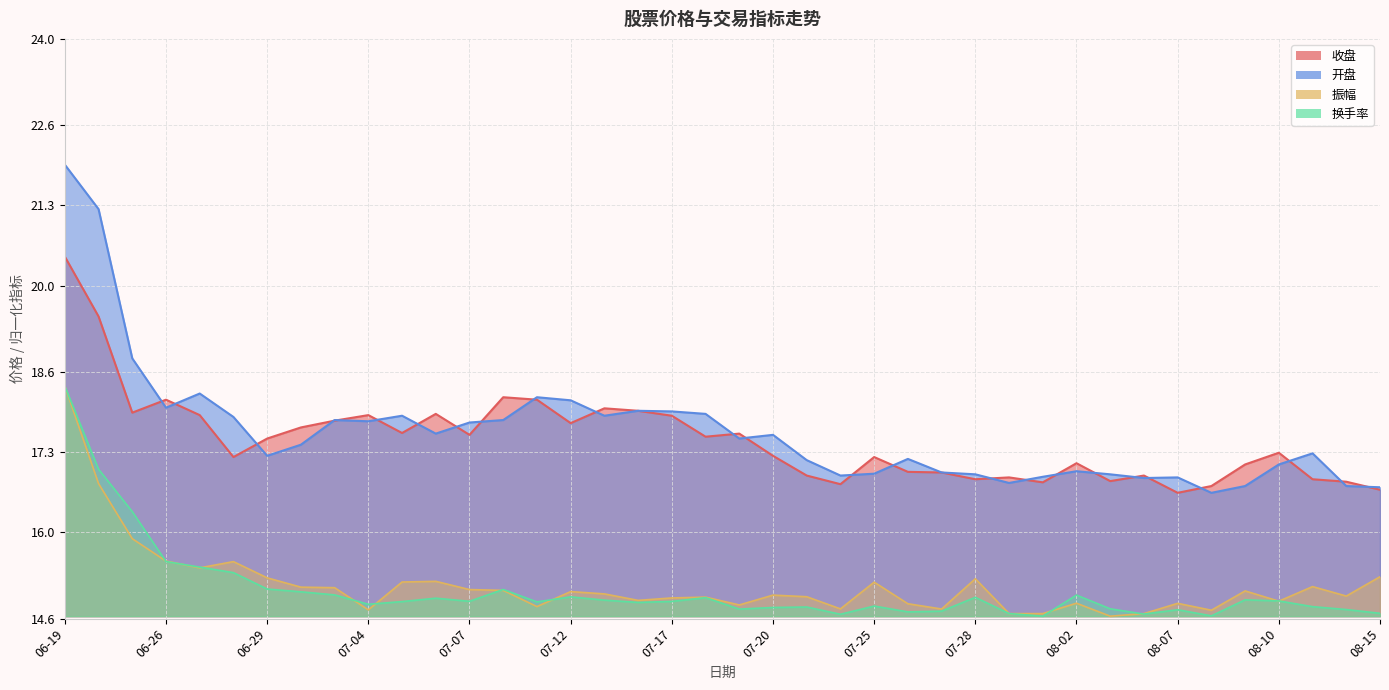

Does the chart display data point markers on the line(s)?

No